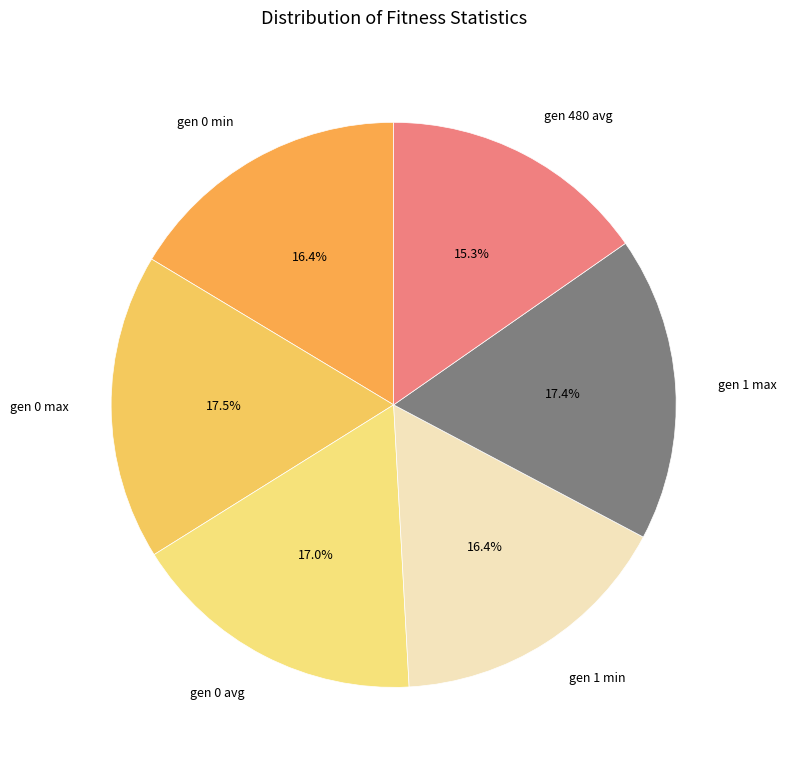

What is the smallest slice in the pie chart?

gen 480 avg